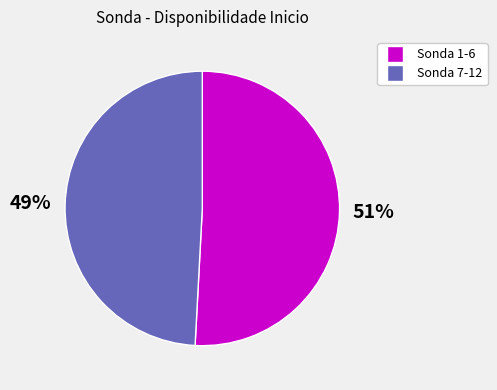

Do Sonda 7-12 and Sonda 1-6 together represent more than half of the pie?

Yes